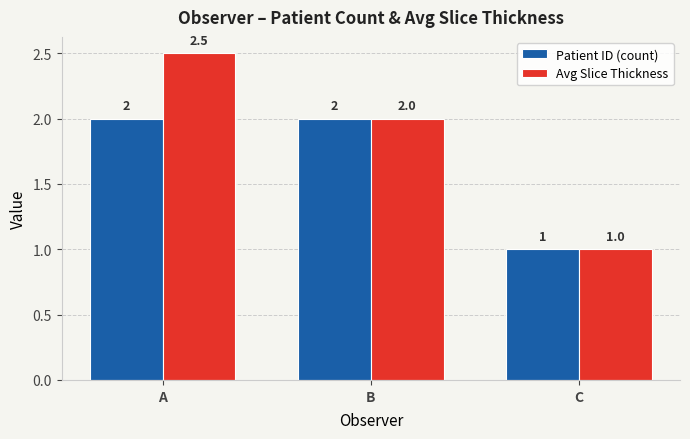

What is the minimum value for Avg Slice Thickness?

1.0